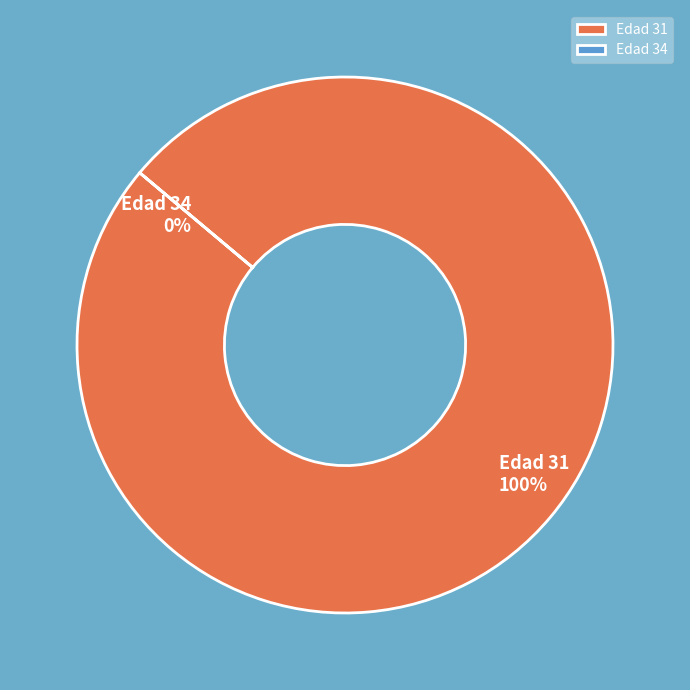

To the nearest percent, what is the difference between the largest and smallest slice percentages?

100%